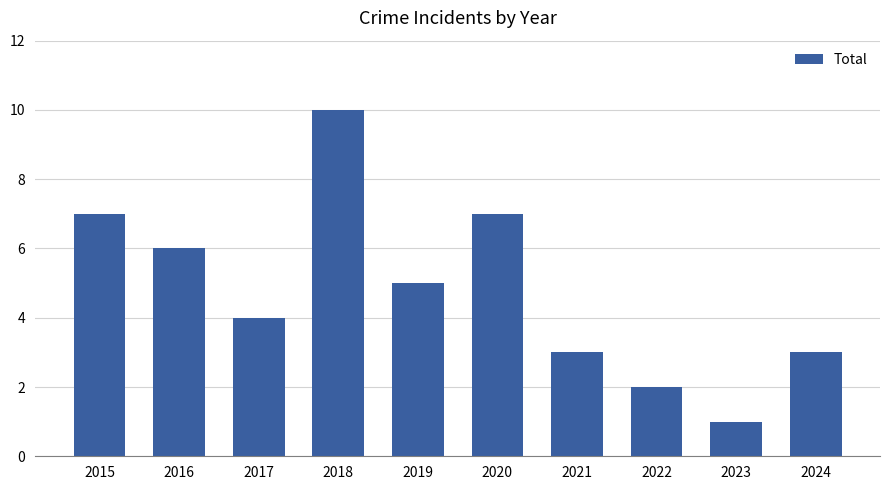

What is the change in value from 2015 to 2017?

-3